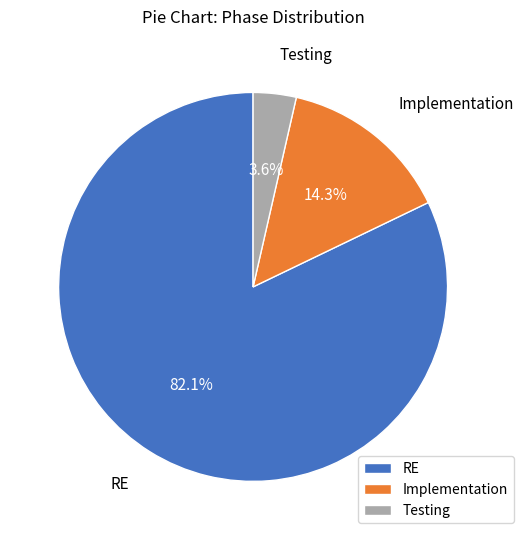

To the nearest percent, what is the average slice percentage?

33%